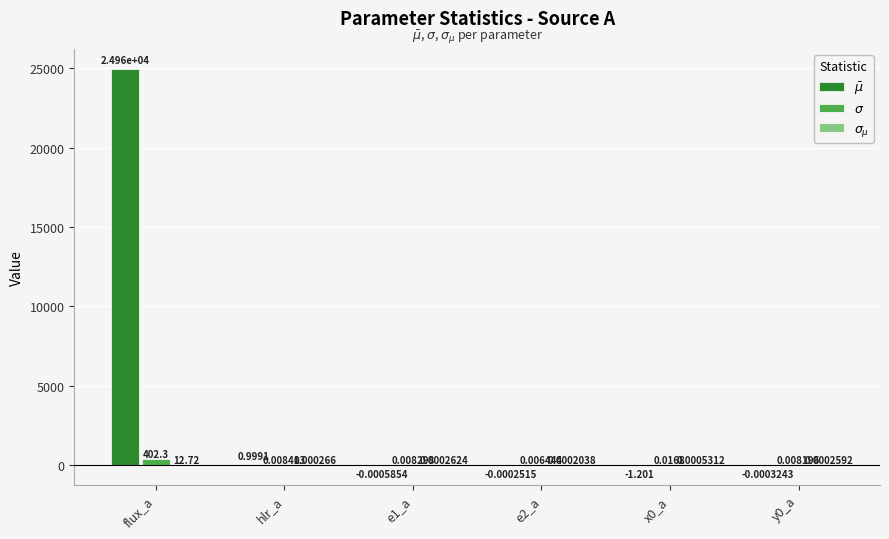

Which series has the widest spread of values?

$\bar\mu$